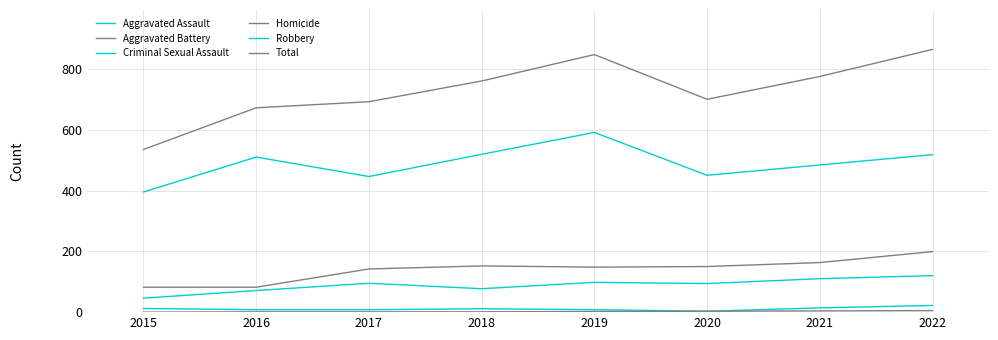

True or false: Aggravated Assault and Criminal Sexual Assault cross at least once.

False